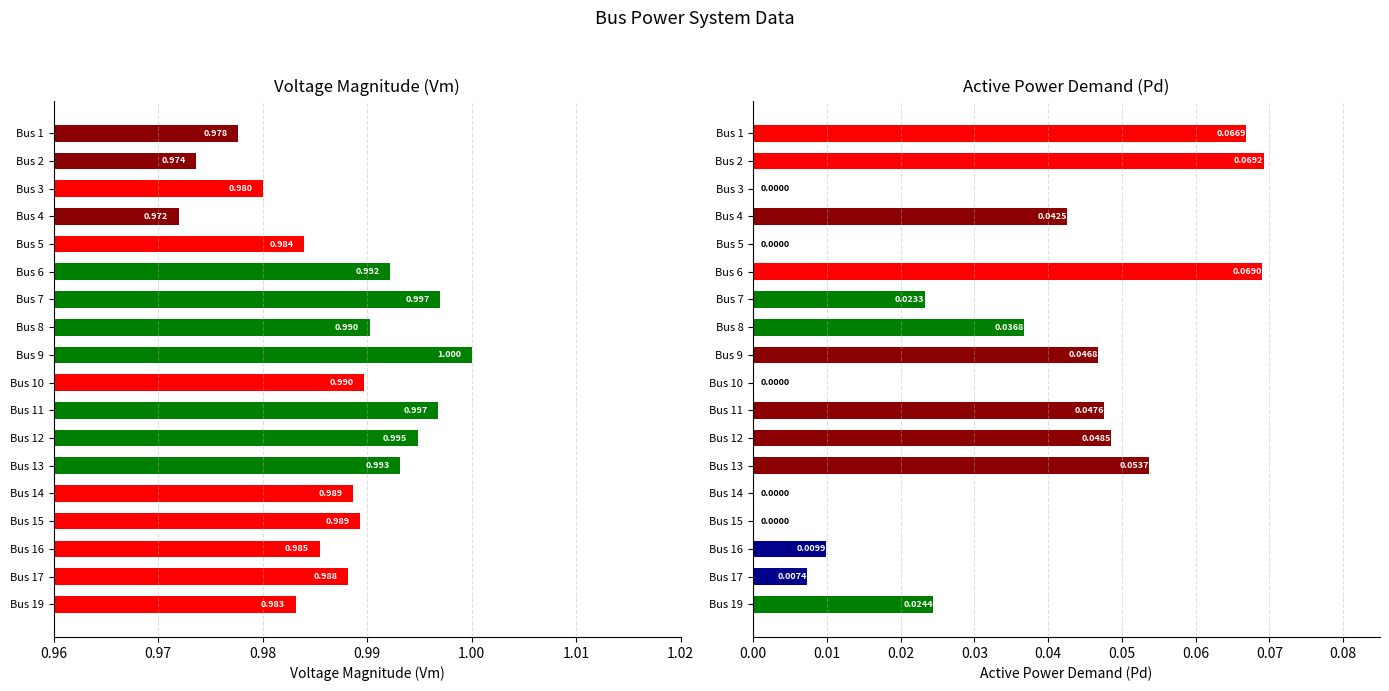

What is the label of the 6th bar from the right?

12